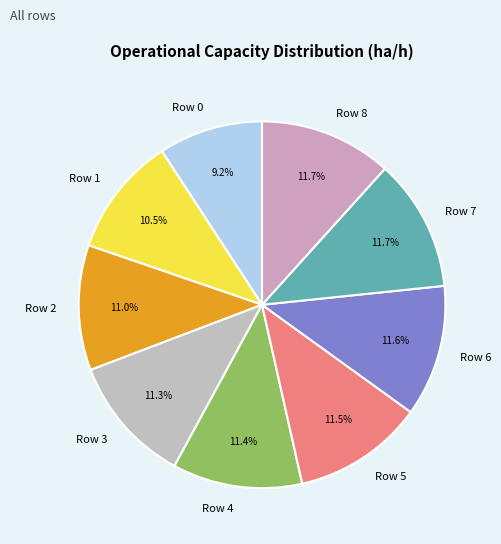

Which has a higher value, Row 3 or Row 1?

Row 3